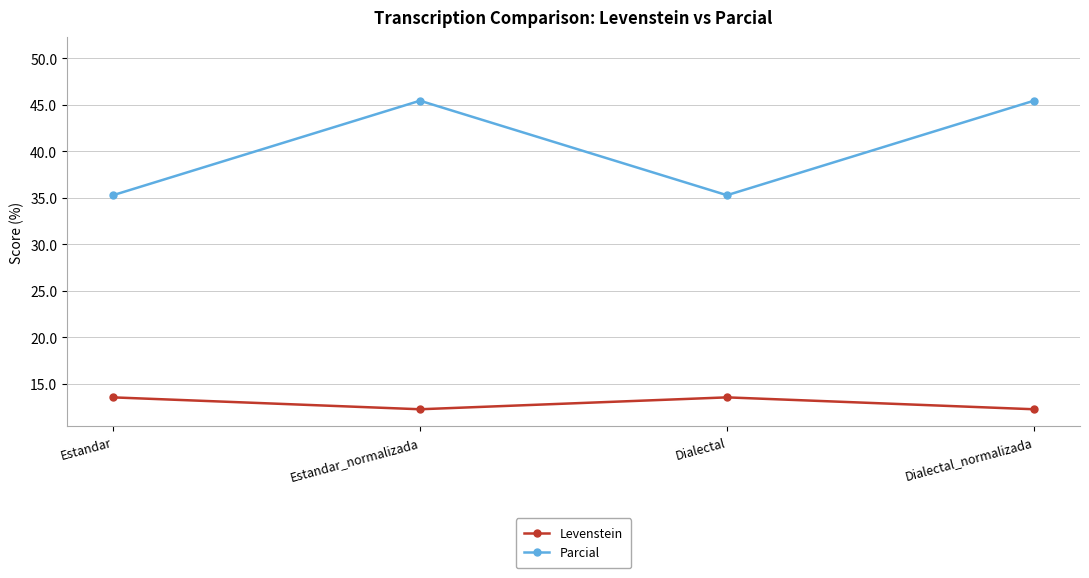

What is the label of the 1st point from the right?

Dialectal_normalizada